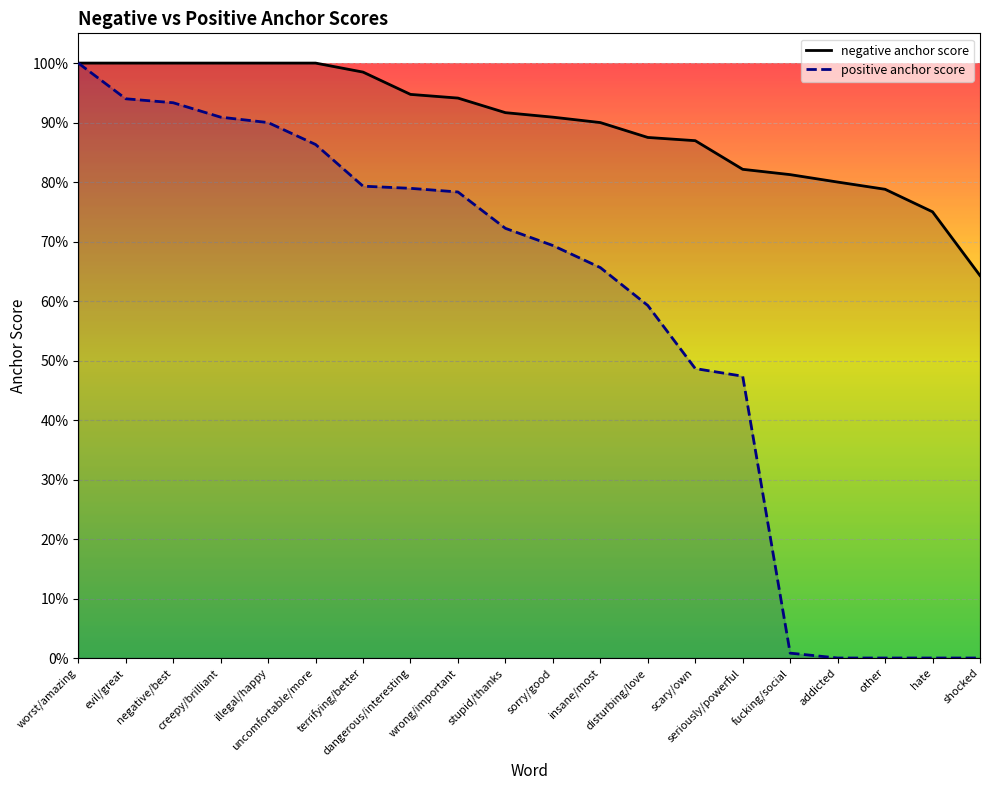

What is the value of the negative anchor score point at the 20th from the left?

0.6